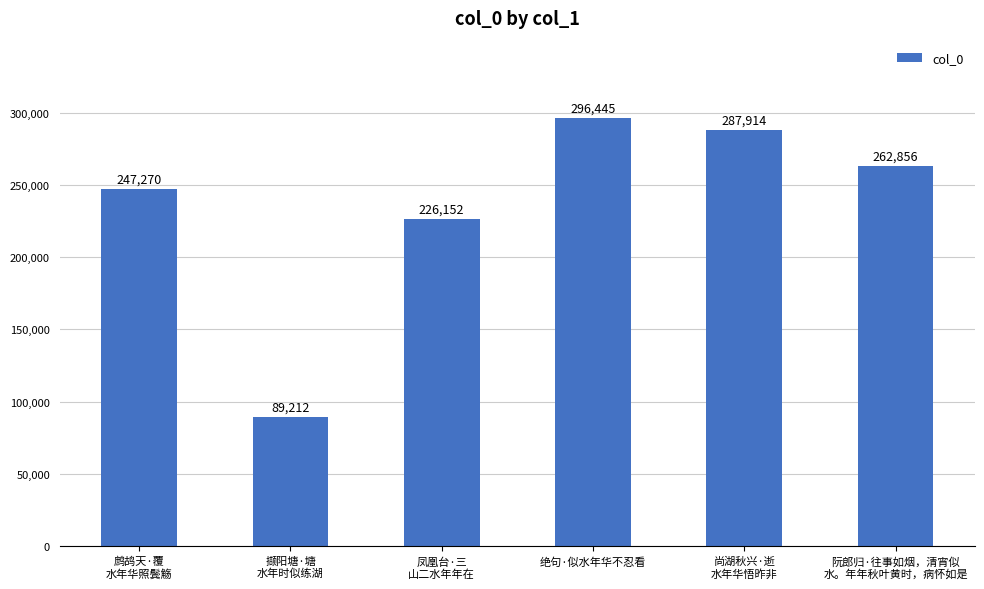

Count the number of categories in the chart.

6